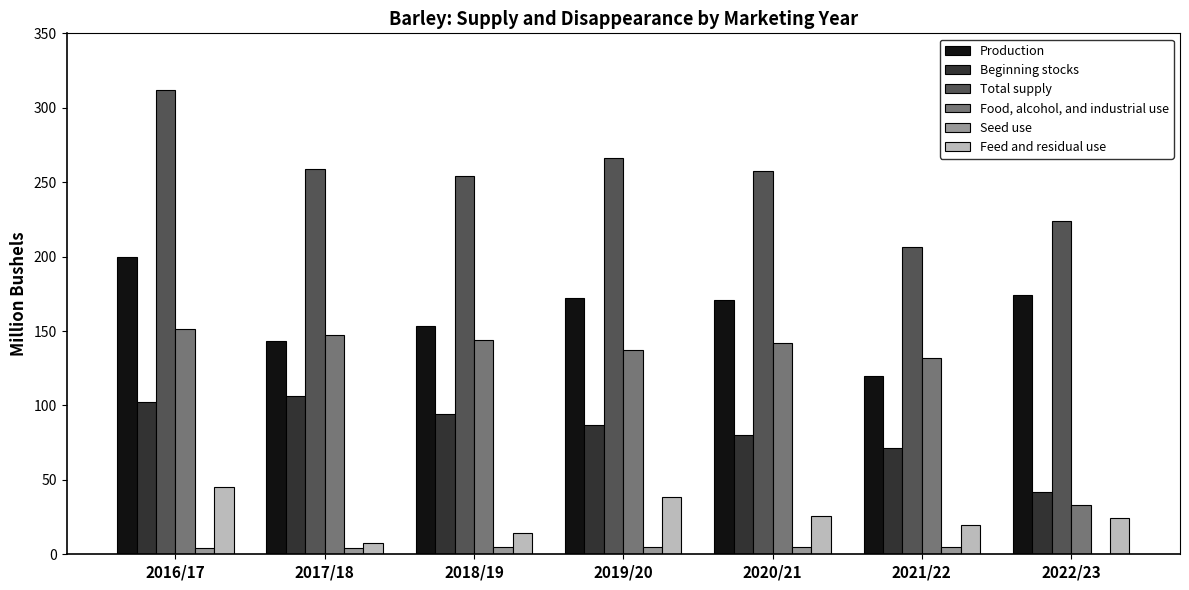

What is the approximate value of Seed use at 2020/21?

4.6